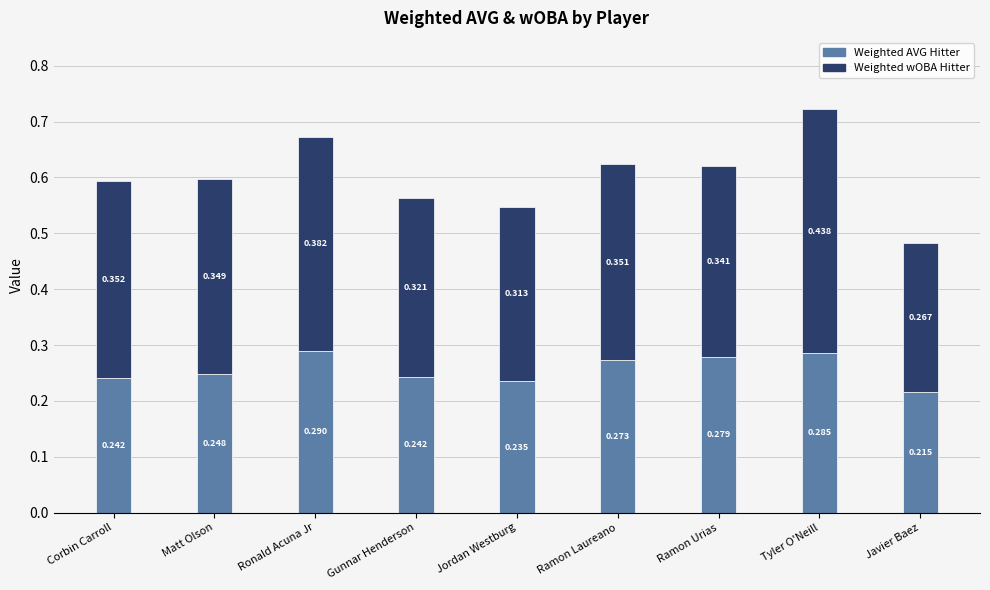

Which category has the highest value in the Weighted AVG Hitter series?

Ronald Acuna Jr